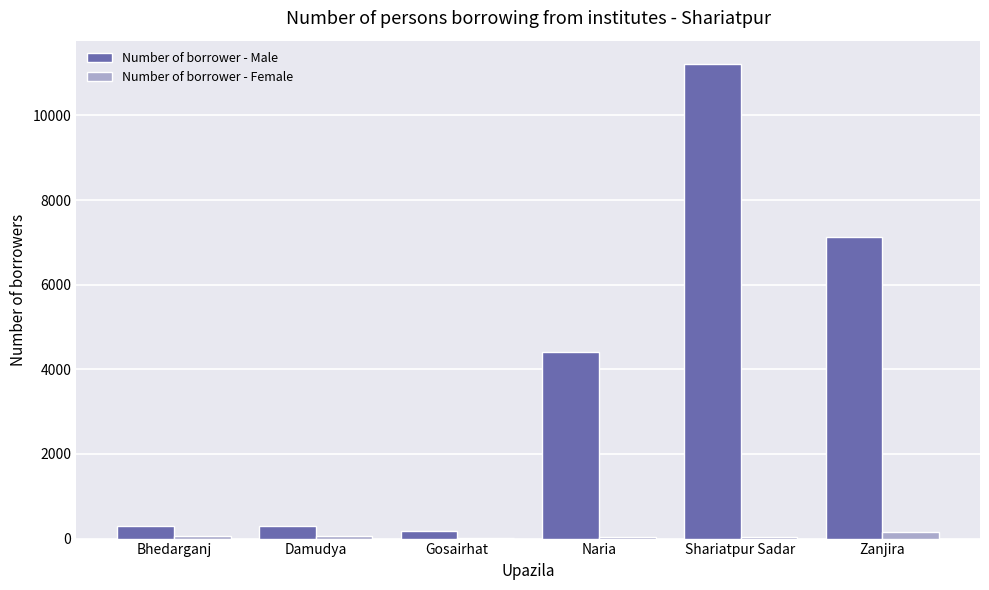

Read the Number of borrower - Female value at Naria.

35